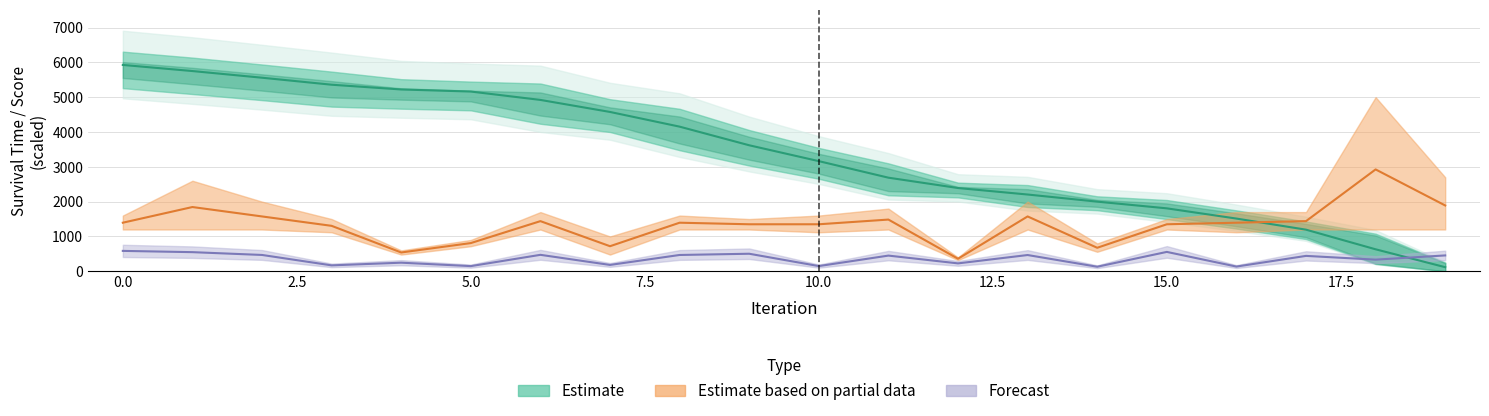

What is the difference between the maximum and minimum values in the Survival_Time series?

5772.0